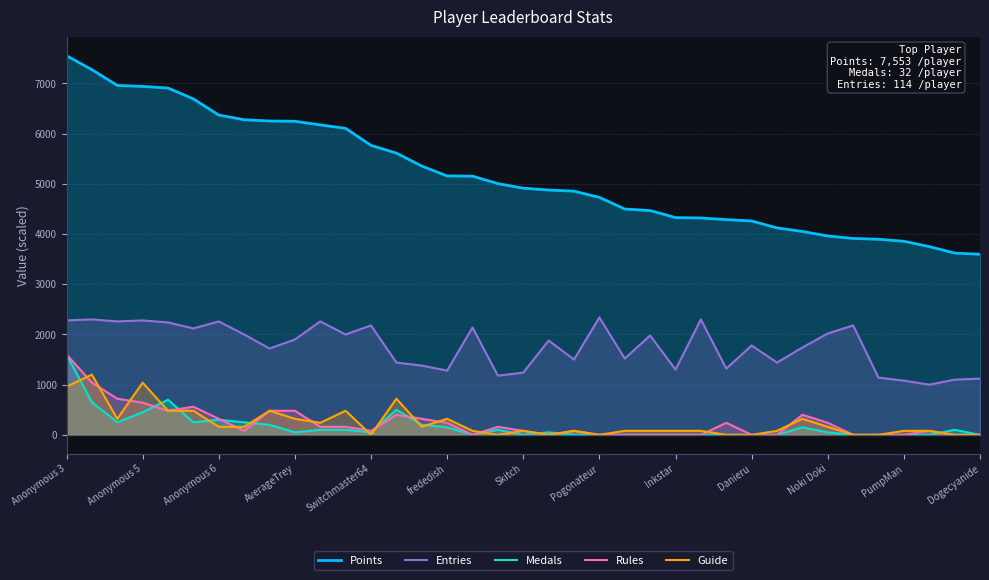

What is the difference between the maximum and minimum values in the Points series?

3955